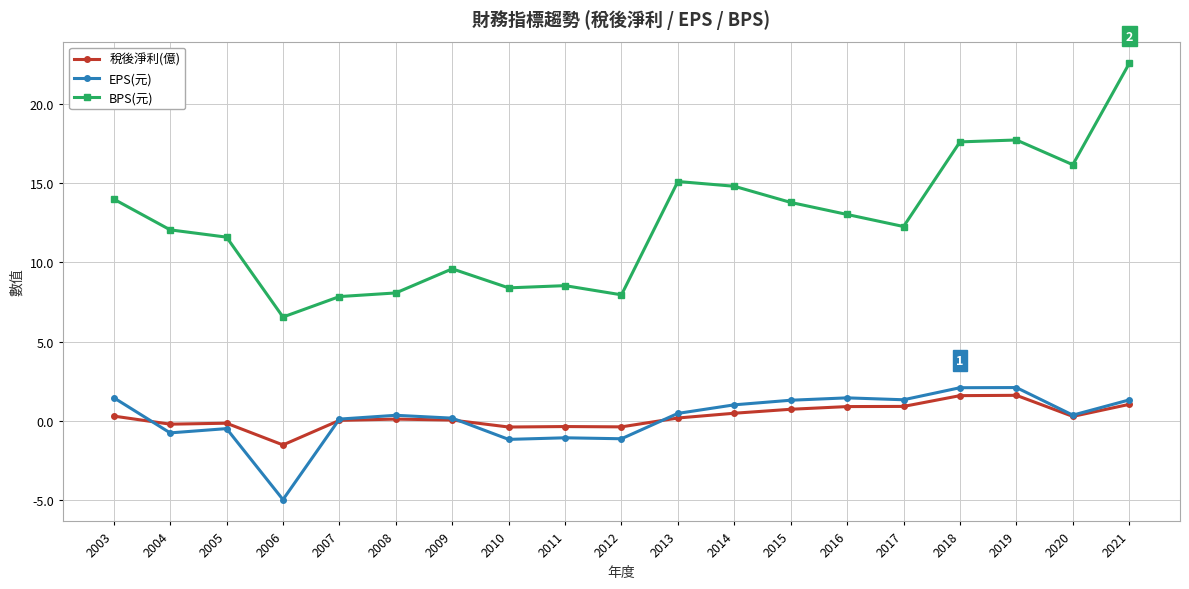

What is the difference between the 稅後淨利(億) values at 2012 and 2020?

0.7